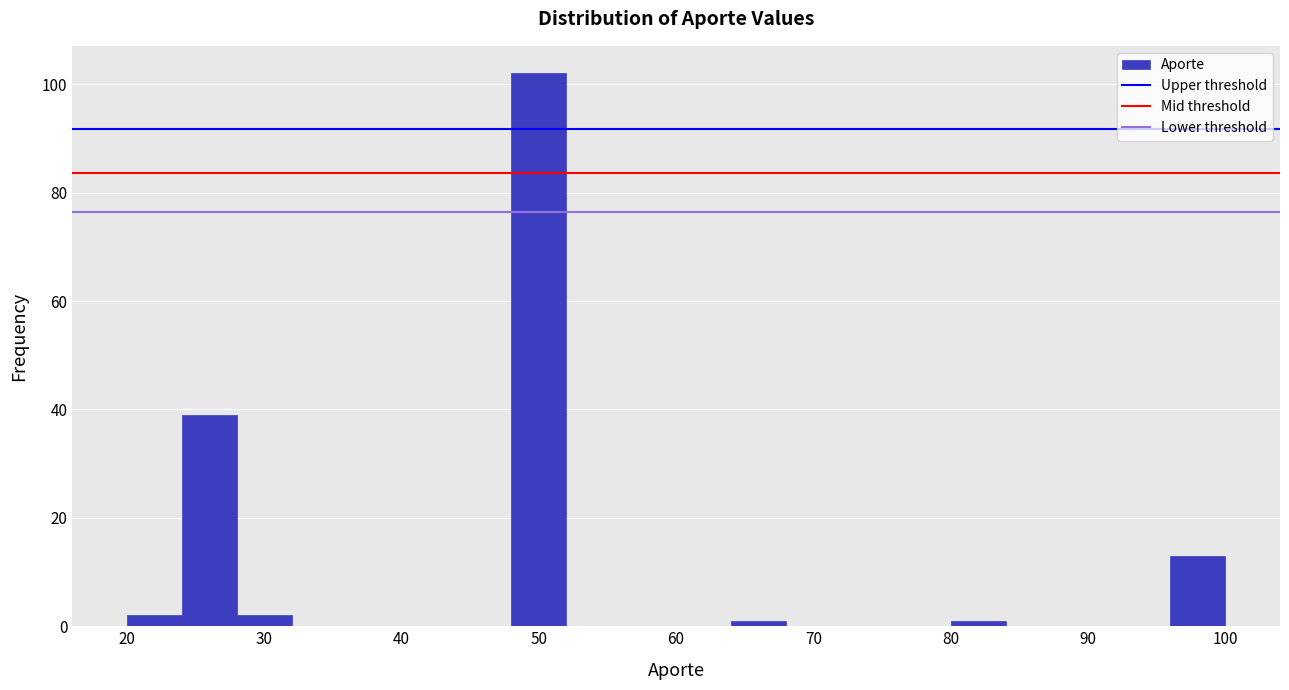

Reading left to right, transcribe this chart: for each bar, give the range it covers on the x-axis and its height. The values are not printed on the chart, so give them approximately, as read against the axis.

20 to 24: 2
24 to 28: 40
28 to 32: 2
32 to 36: 0
36 to 40: 0
40 to 44: 0
44 to 48: 0
48 to 52: 102
52 to 56: 0
56 to 60: 0
60 to 64: 0
64 to 68: under 2
68 to 72: 0
72 to 76: 0
76 to 80: 0
80 to 84: under 2
84 to 88: 0
88 to 92: 0
92 to 96: 0
96 to 100: 14